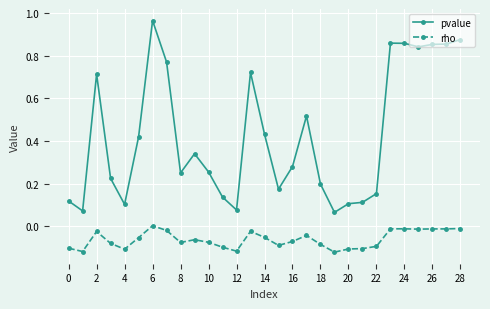

List the series in order of their overall mean, highest first.

pvalue, rho